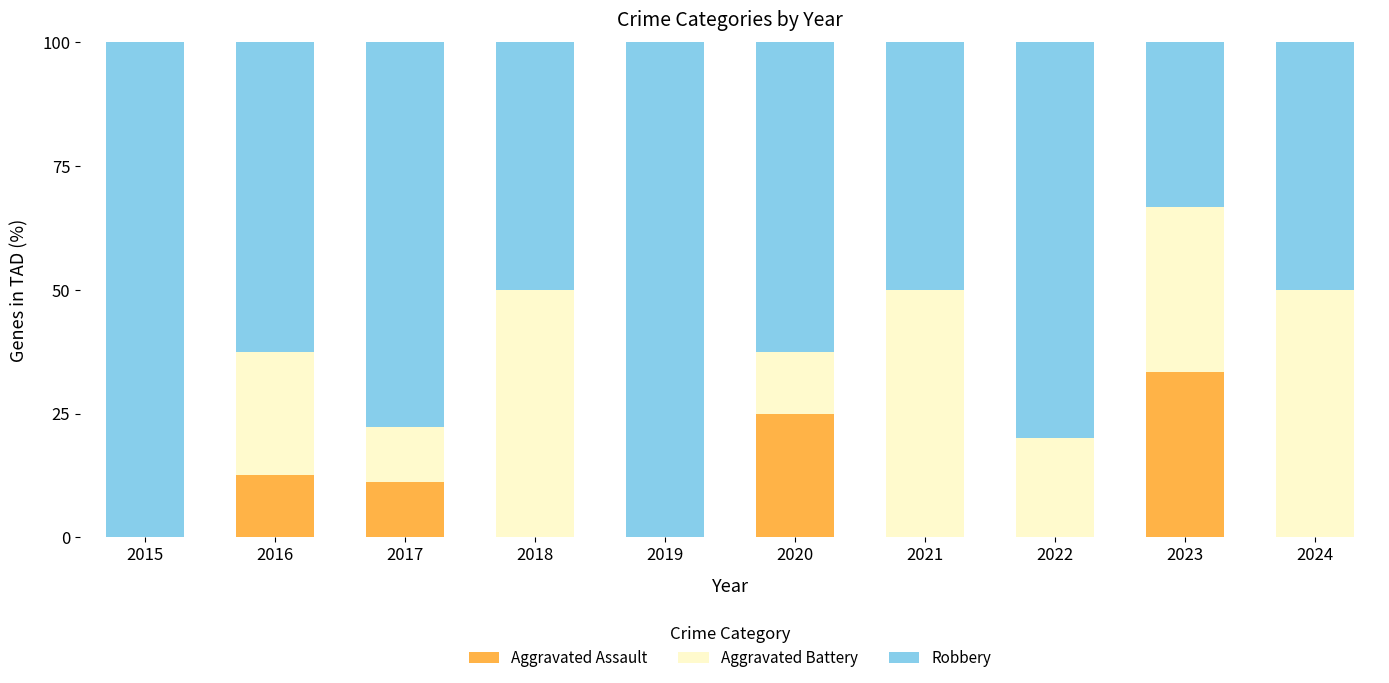

Which category has the highest value in the Aggravated Assault series?

2023